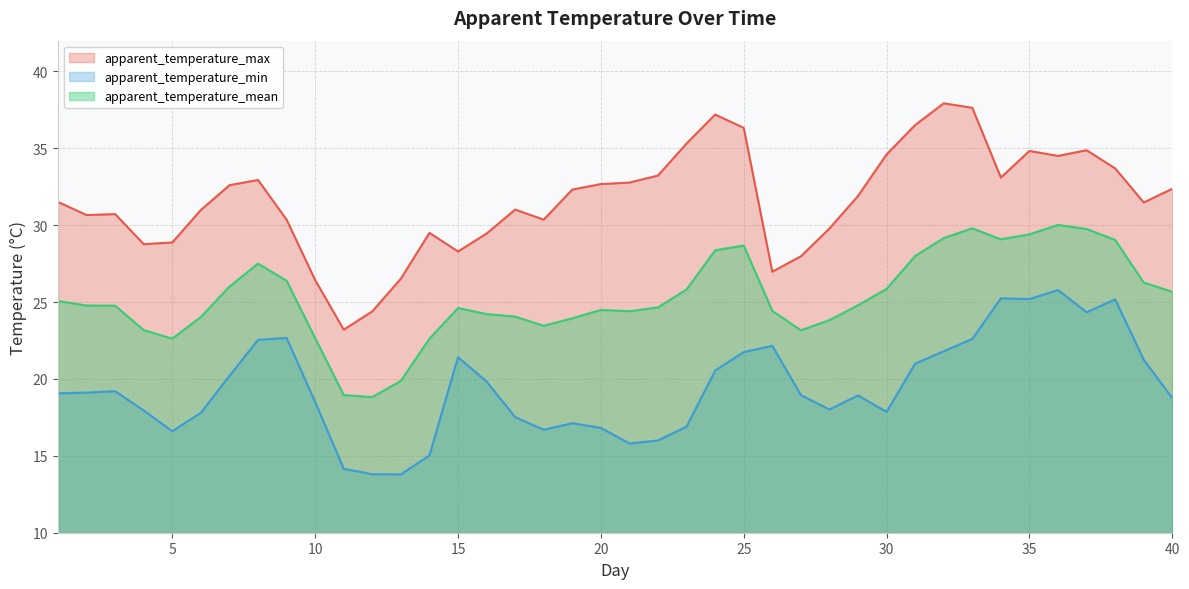

True or false: apparent_temperature_min and apparent_temperature_max intersect in this chart.

False